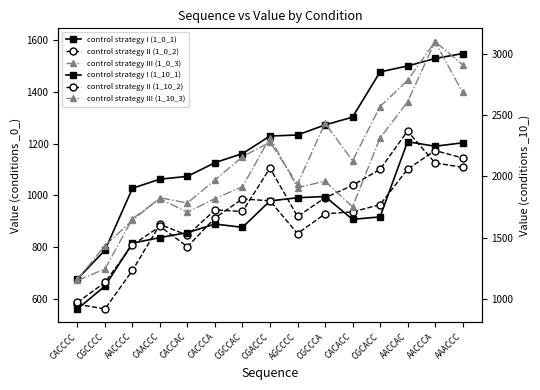

Where is the first local minimum for control strategy II (1_0_2)?

CGCCCC